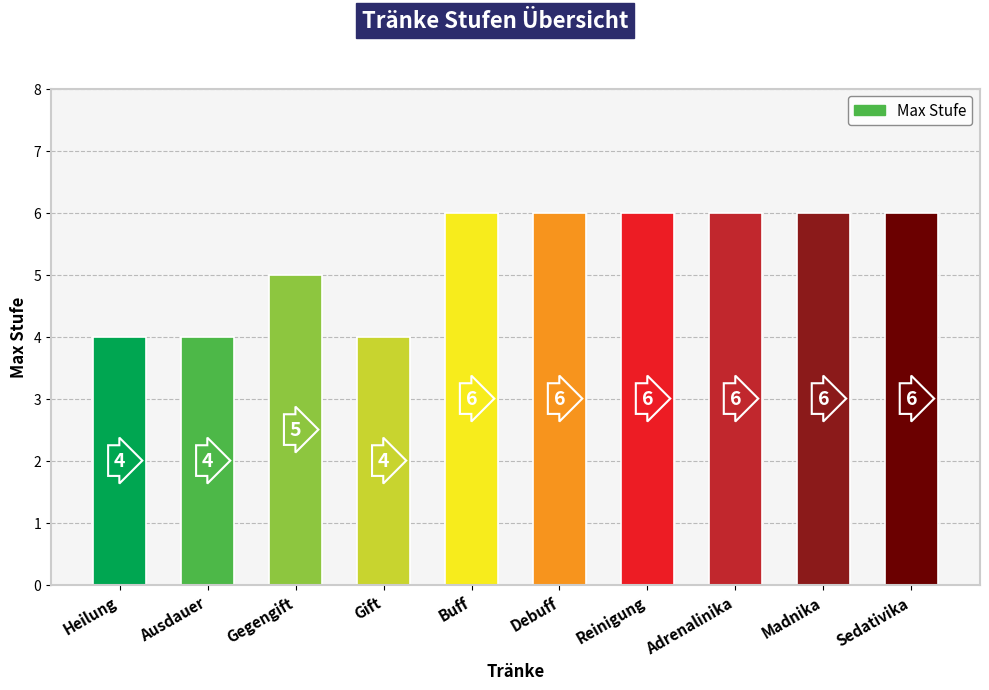

What is the label of the 5th bar from the right?

Debuff